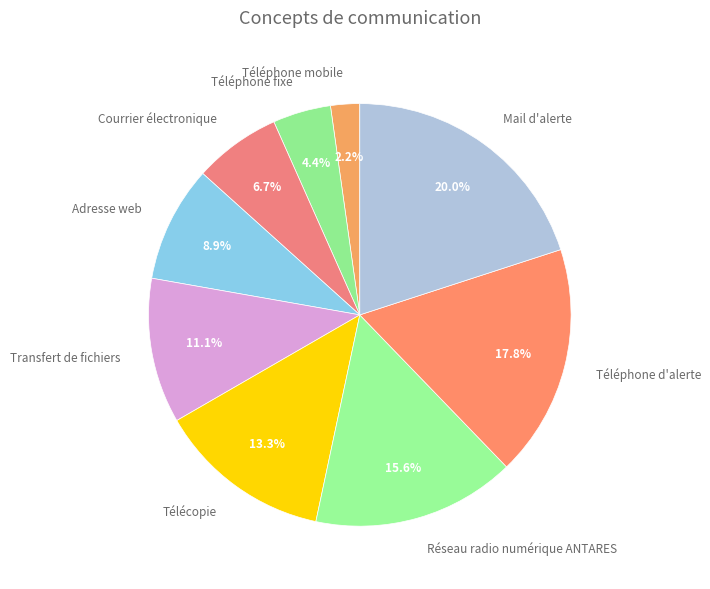

To the nearest percent, what is the combined percentage of Télécopie and Téléphone mobile?

16%